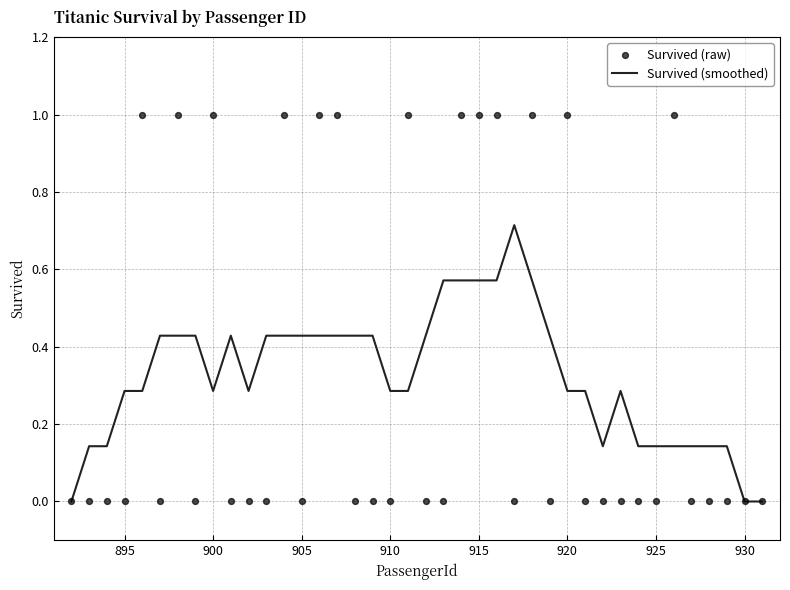

Which series has the largest total across all categories?

Survived (smoothed)